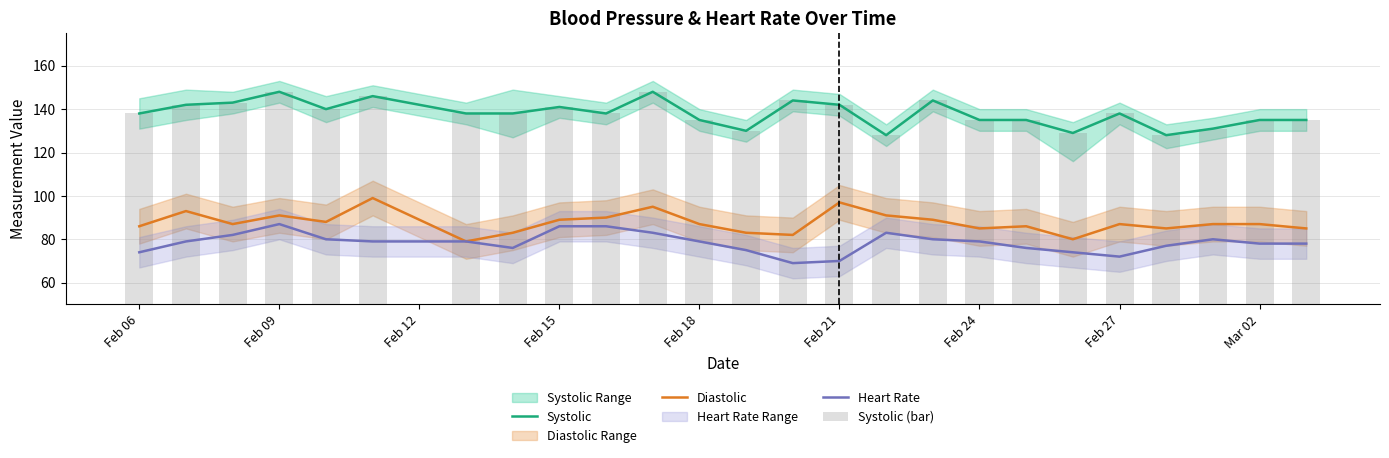

What is the highest value of the Heart Rate series?

87